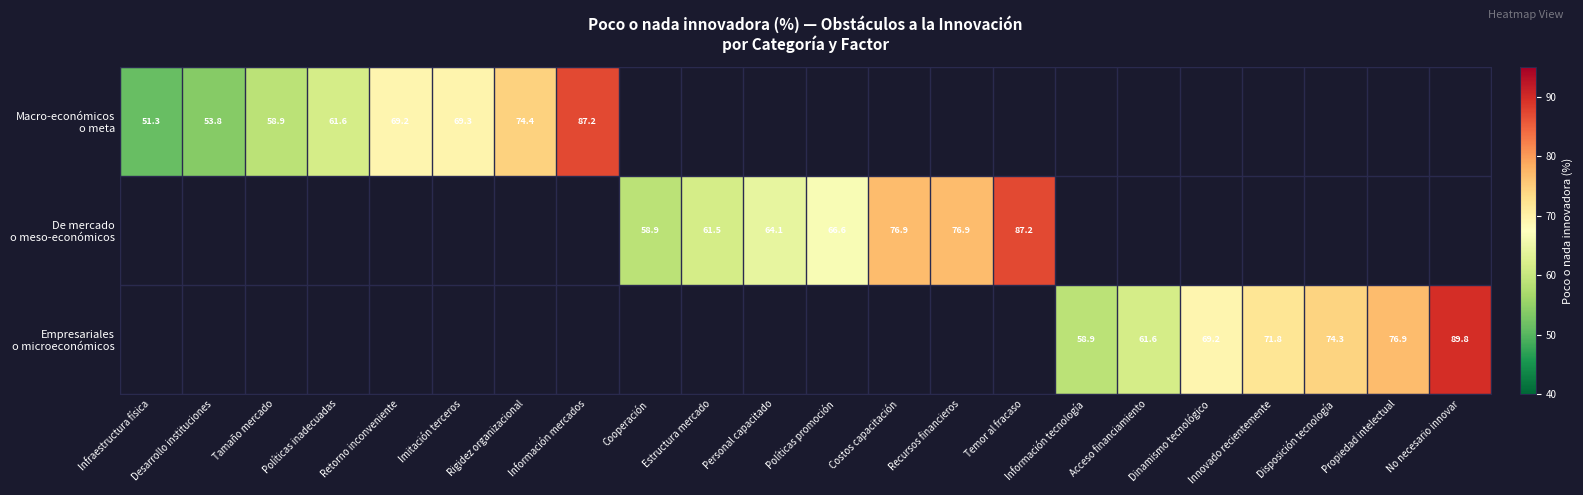

What is the minimum value shown in the chart?

51.3